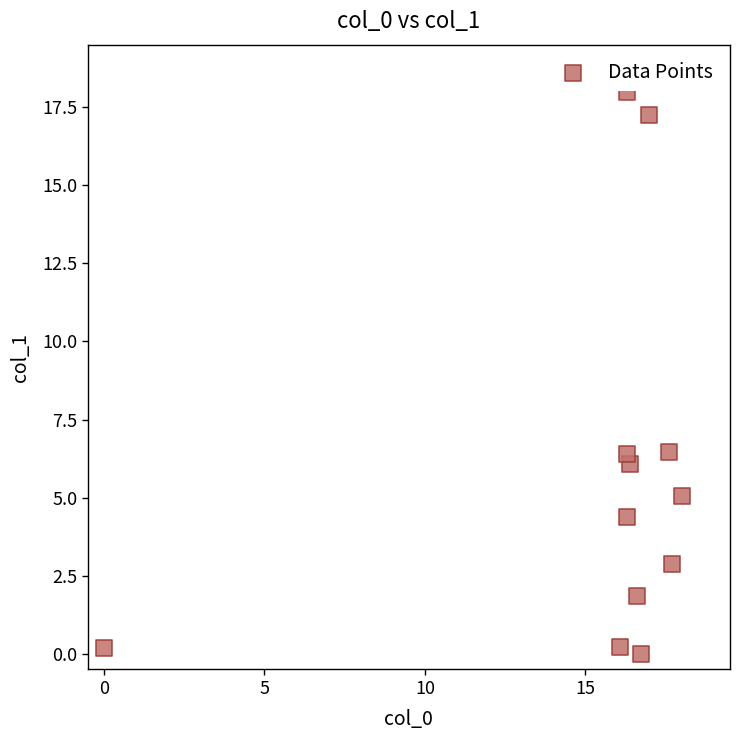

What is the average X value?

15.4